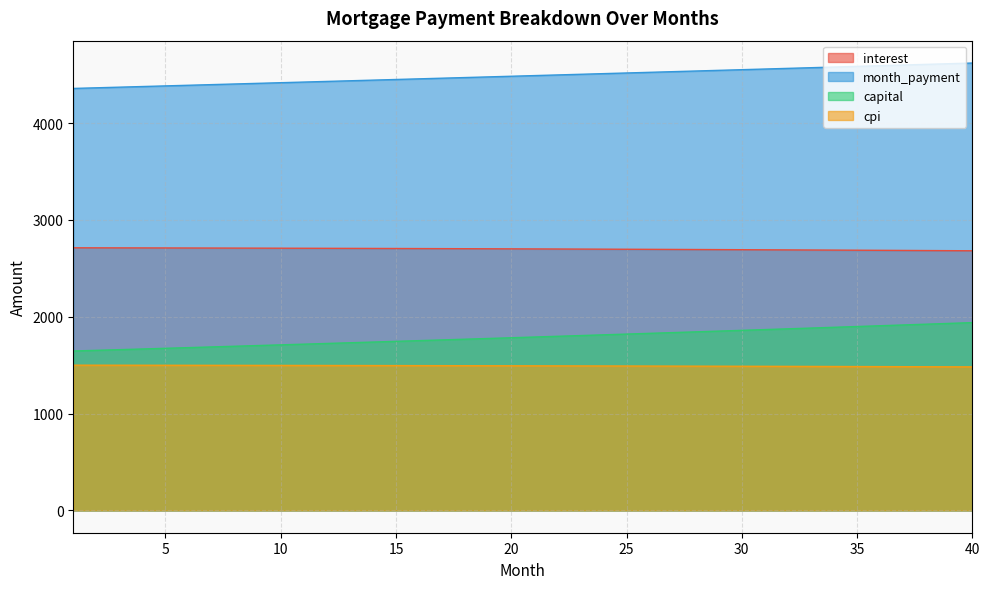

What is the average value of the month_payment series?

4488.5